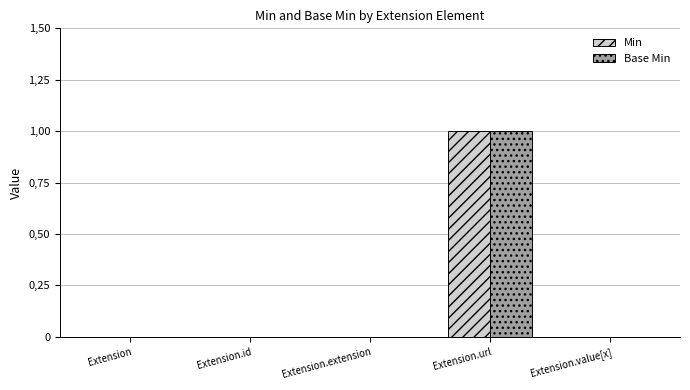

Rank the series at Extension.extension from lowest to highest value.

Min, Base Min